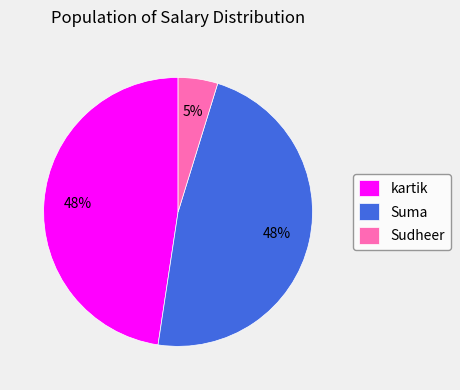

Between Sudheer and kartik, which is larger?

kartik